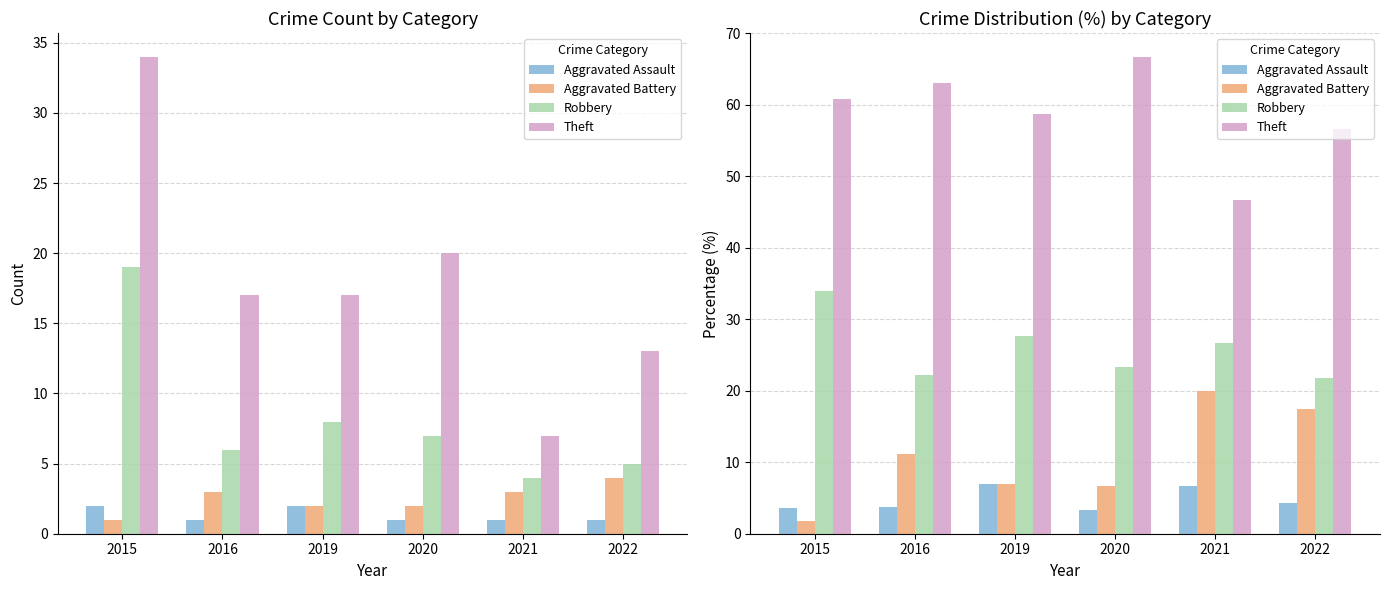

List the series in order of their peak value, highest first.

Theft, Robbery, Aggravated Battery, Aggravated Assault